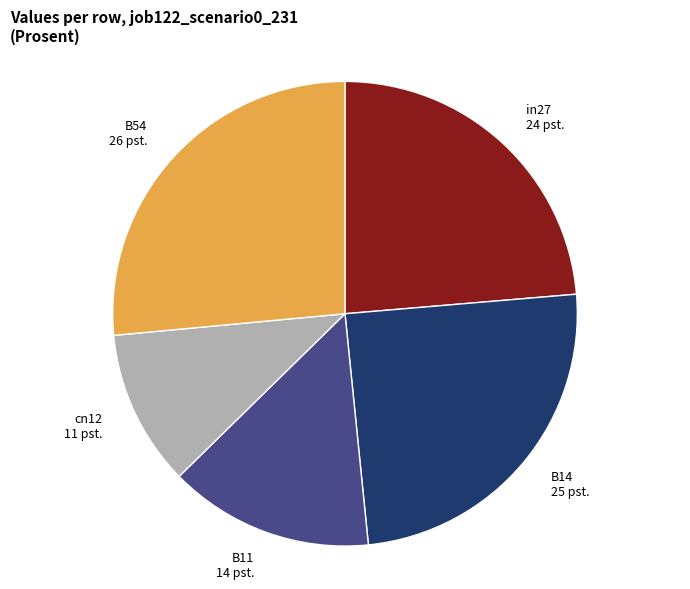

Count the number of slices in the pie.

5